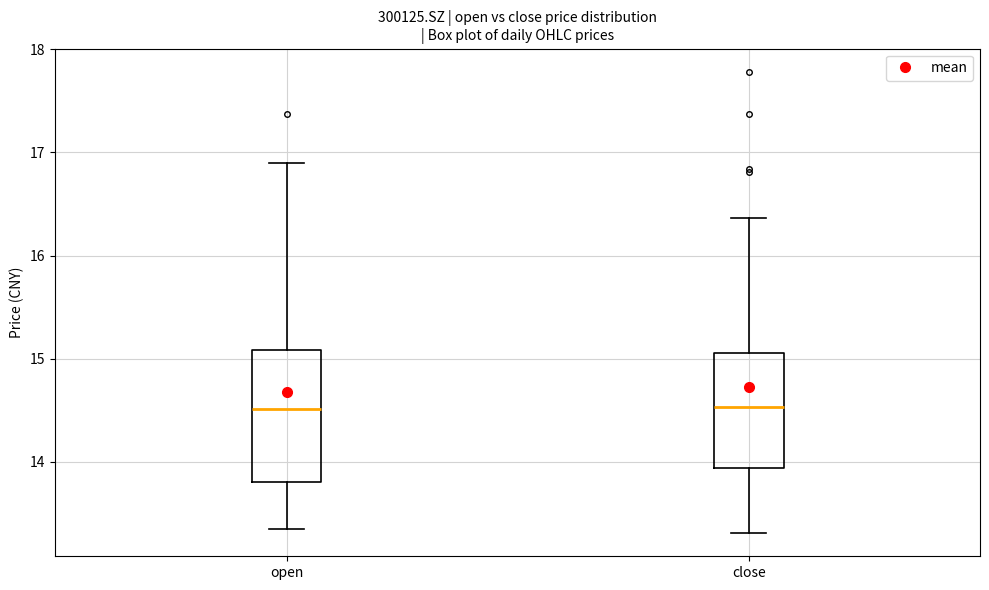

Where does the lower whisker of the box for open end on the y-axis? The values are not printed on the chart, so give them approximately, as read against the axis.

13.4